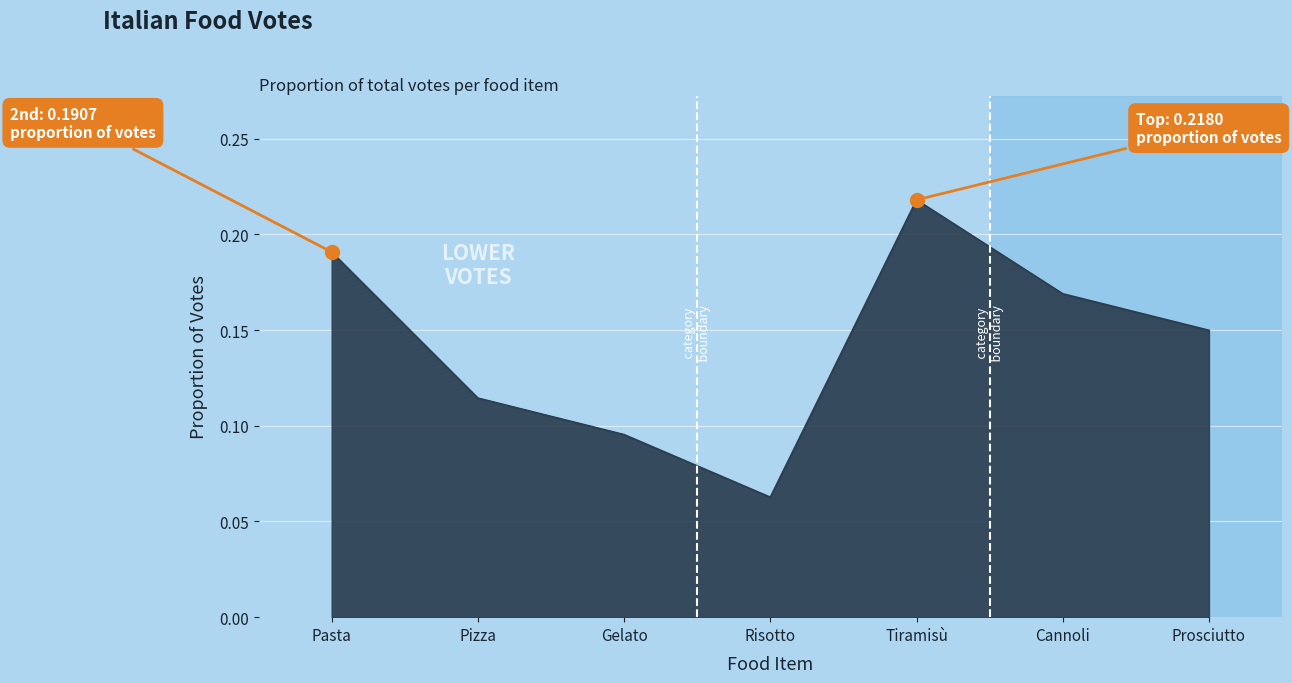

List the labels in order of value, smallest first.

Risotto, Gelato, Pizza, Prosciutto, Cannoli, Pasta, Tiramisù